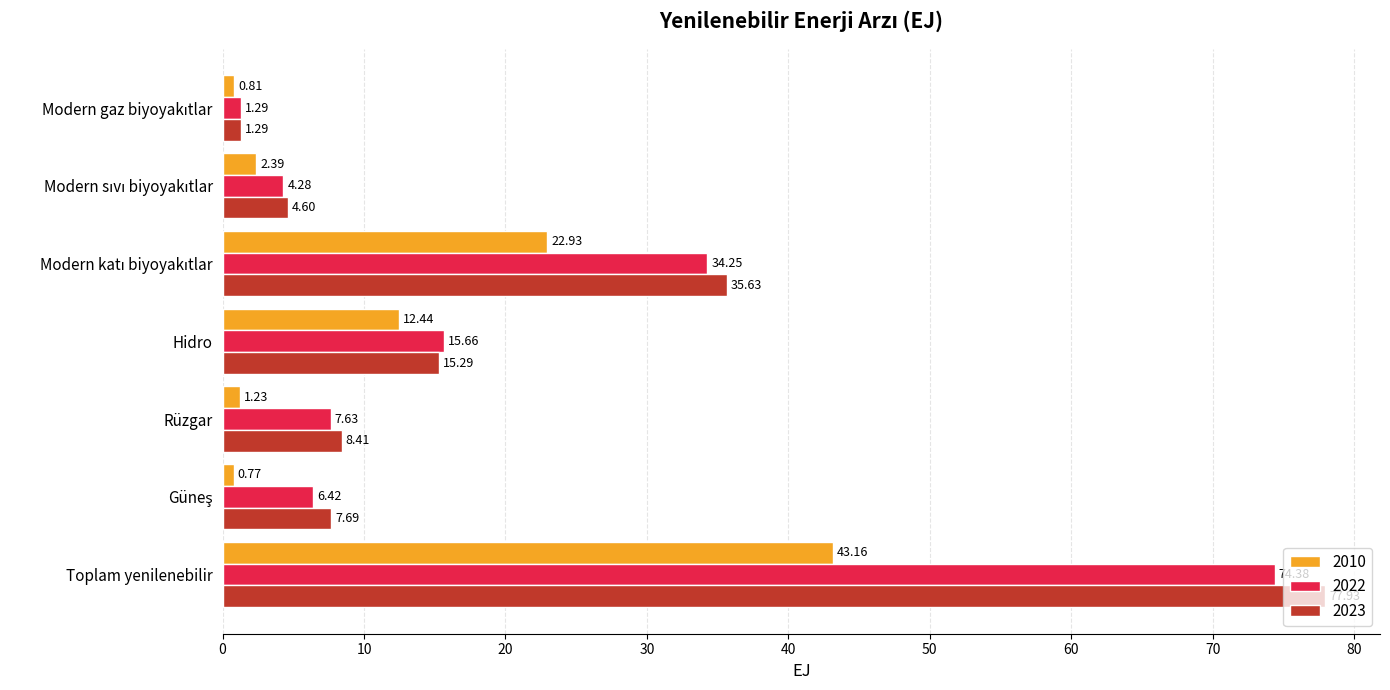

At which category is the sum across all series the highest?

Toplam yenilenebilir